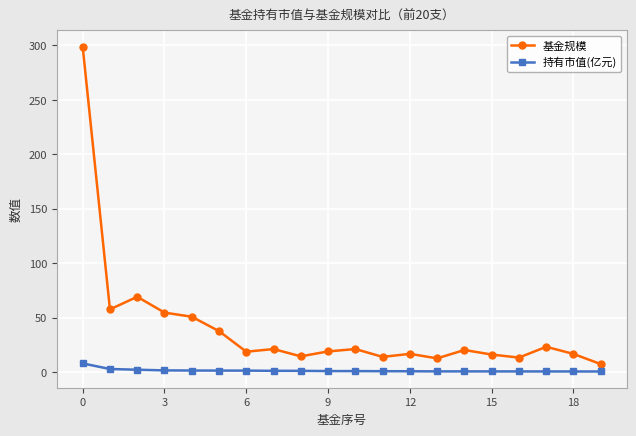

True or false: 持有市值(亿元) and 基金规模 cross at least once.

False